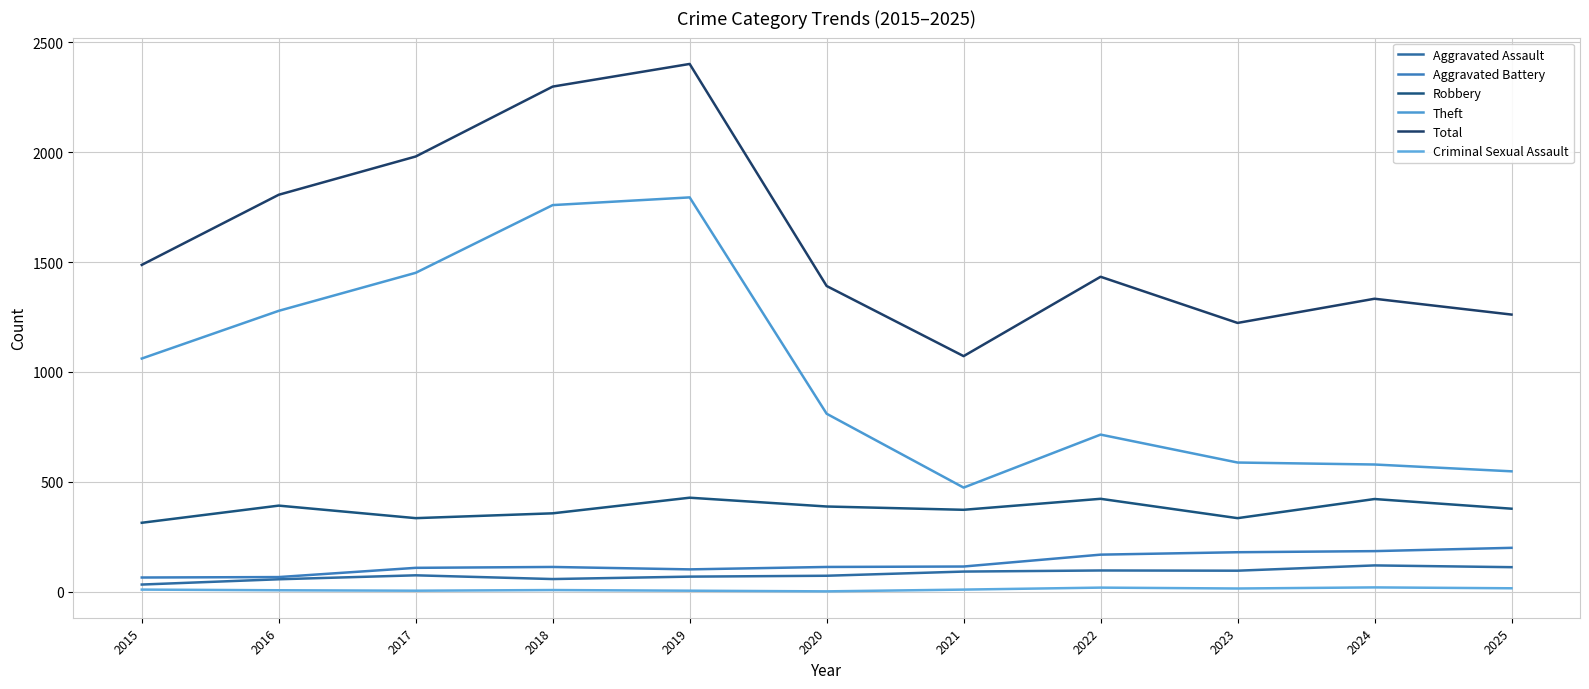

True or false: Robbery and Aggravated Assault cross at least once.

False